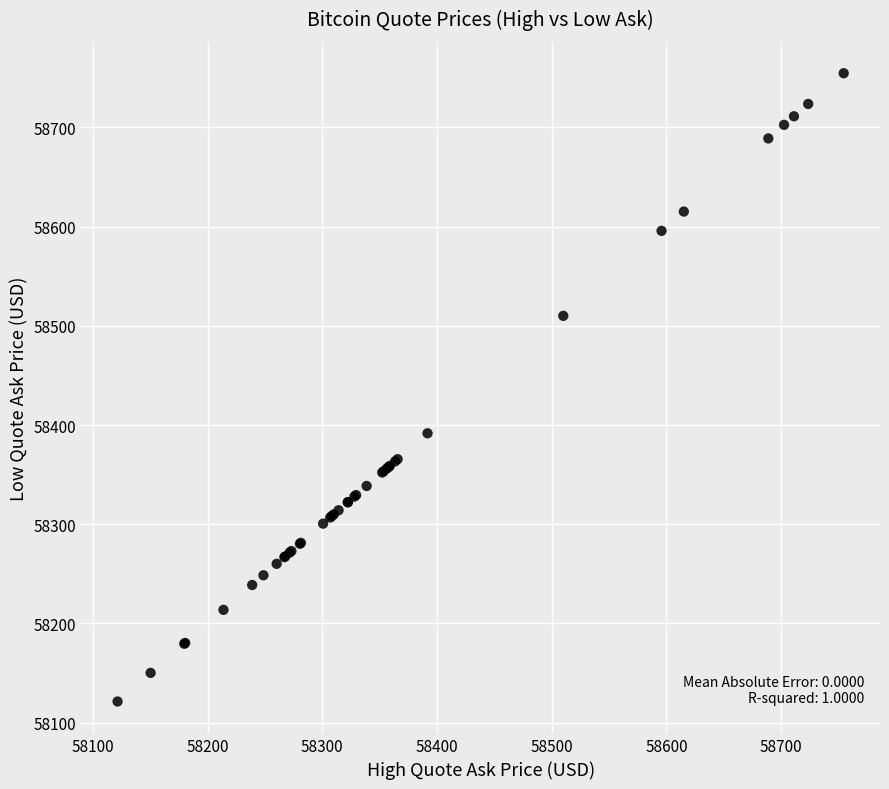

What Y value in the scatter plot is closest to 58437?

58391.7